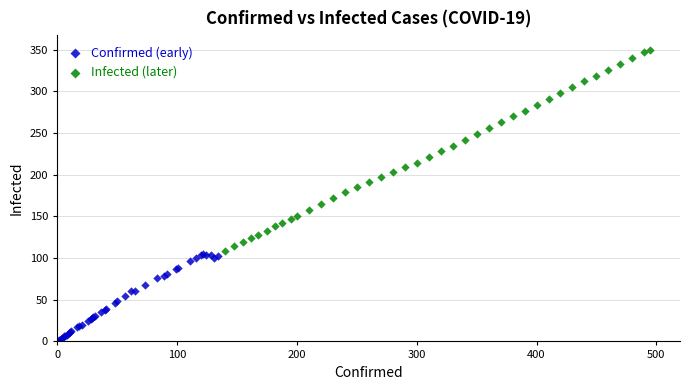

Which series reaches the maximum Y coordinate?

Infected (later)